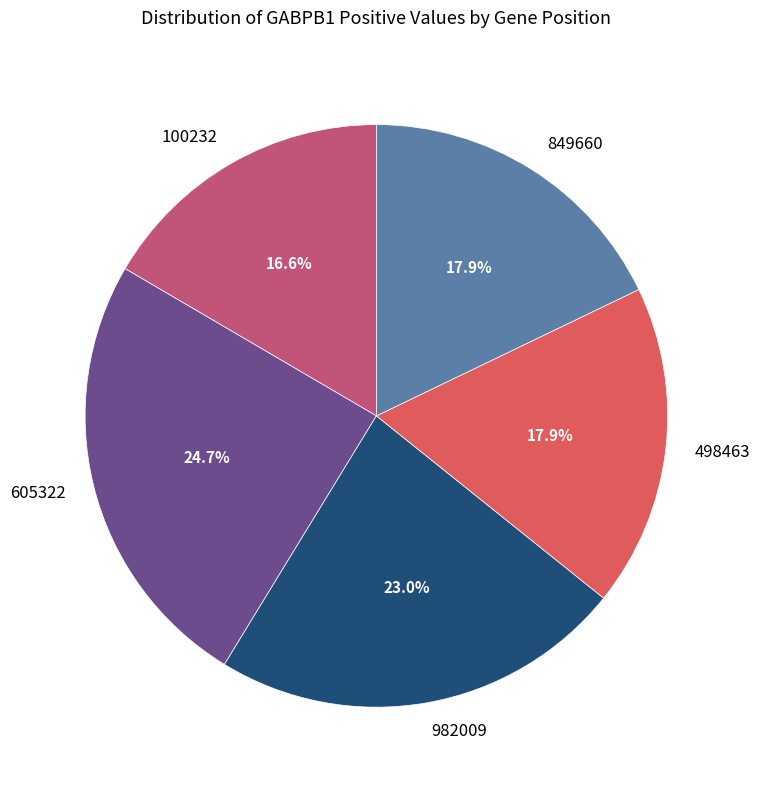

To the nearest percent, what portion does 849660 represent?

18%